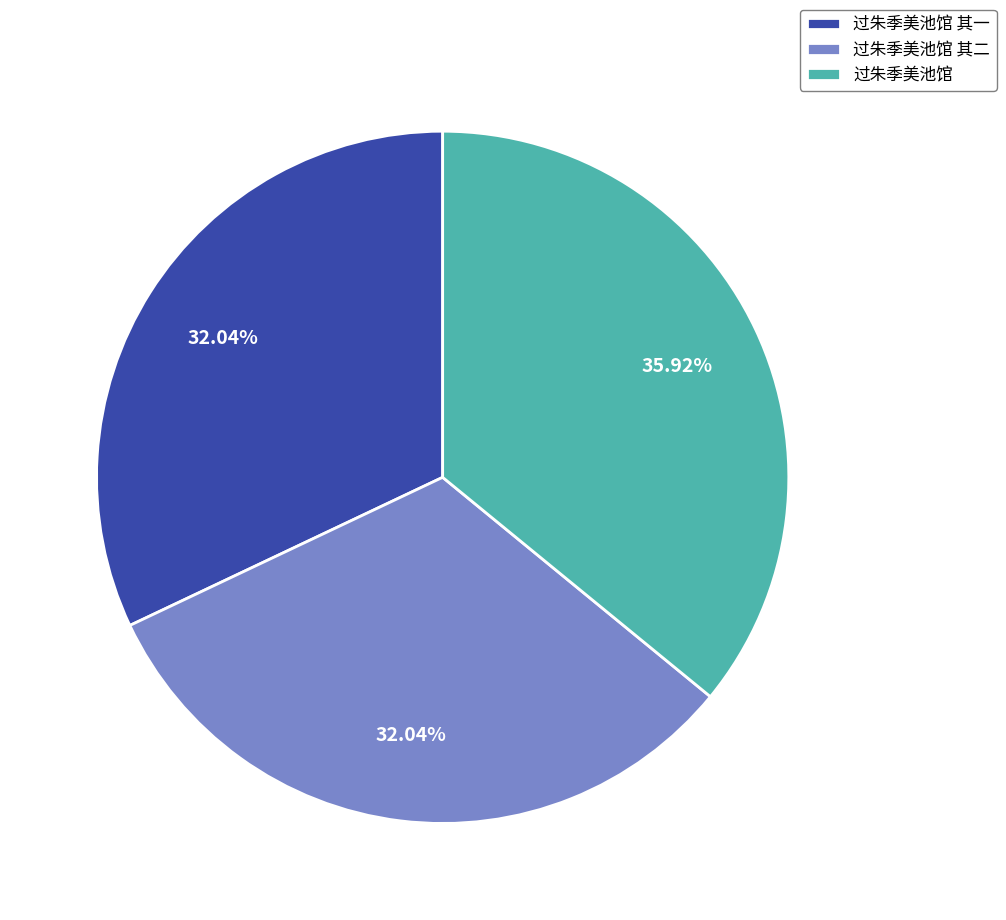

To the nearest percent, what is the difference between the largest and smallest slice percentages?

4%